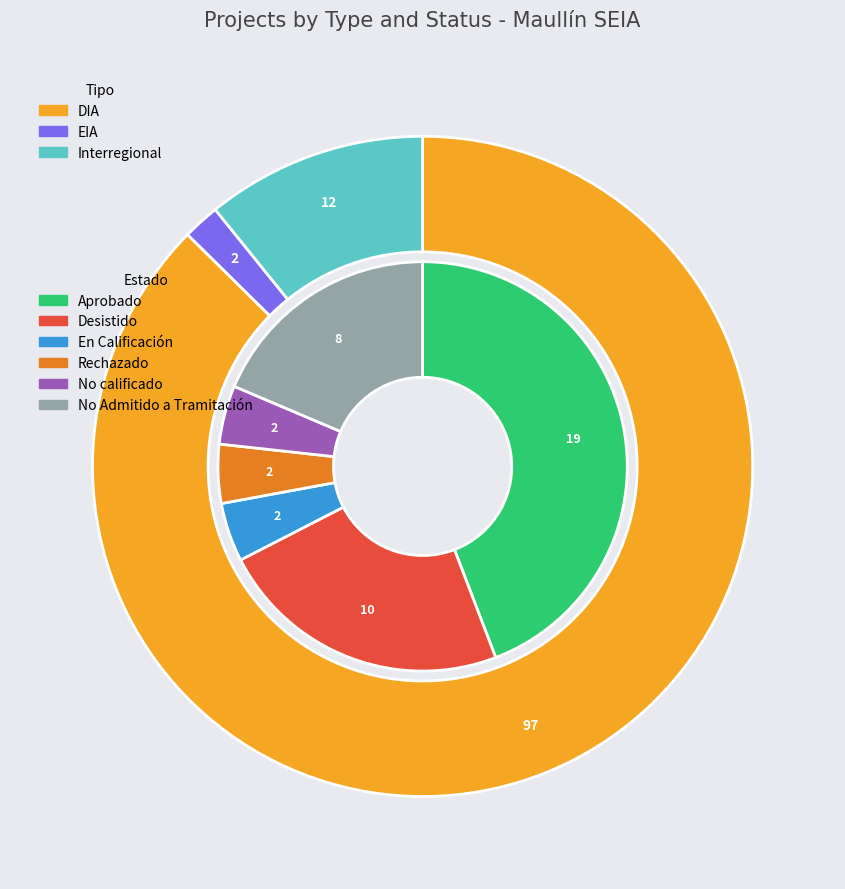

The DIA slice represents 93% of the pie. True or false?

False